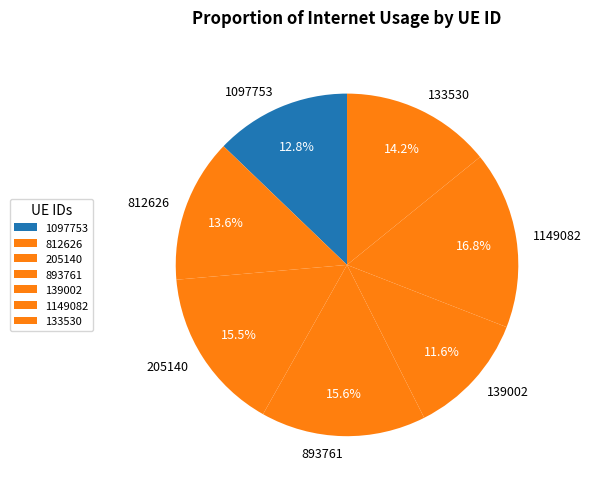

Count the number of slices in the pie.

7